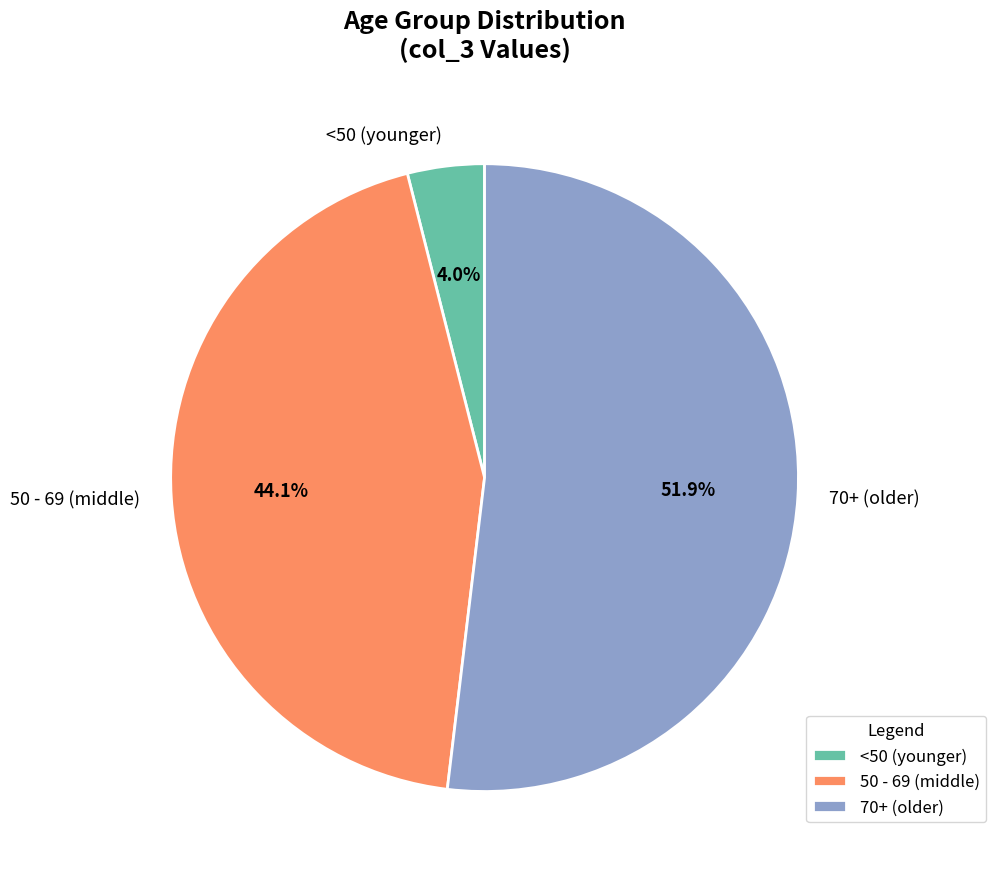

Is there a majority slice in this chart?

Yes